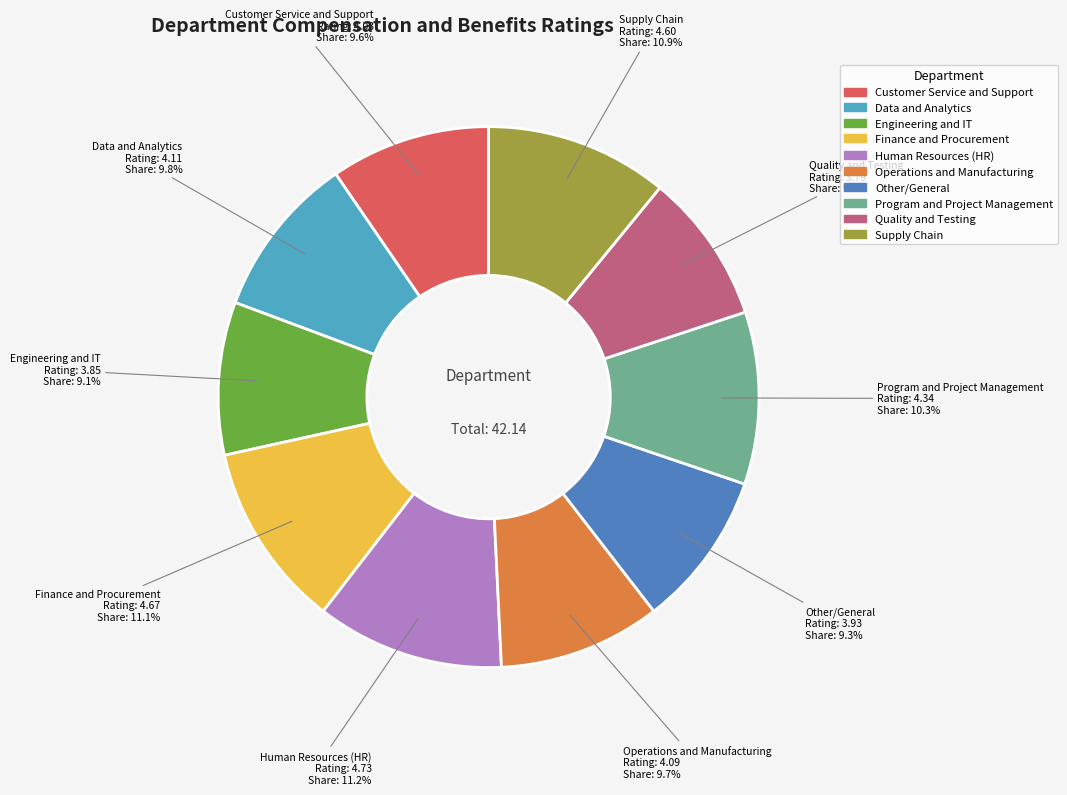

To the nearest percent, what portion does Human Resources (HR) represent?

11%